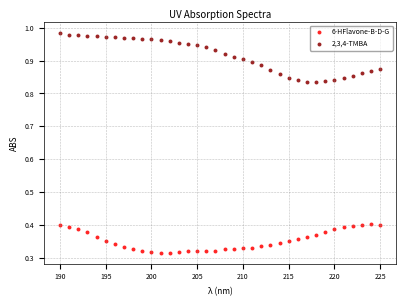

Which series reaches the minimum Y coordinate?

6-HFlavone-B-D-G